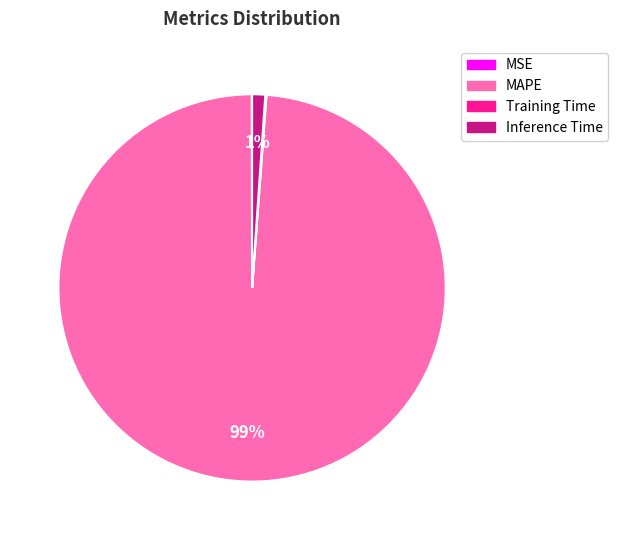

Between MAPE and Inference Time, which is larger?

MAPE